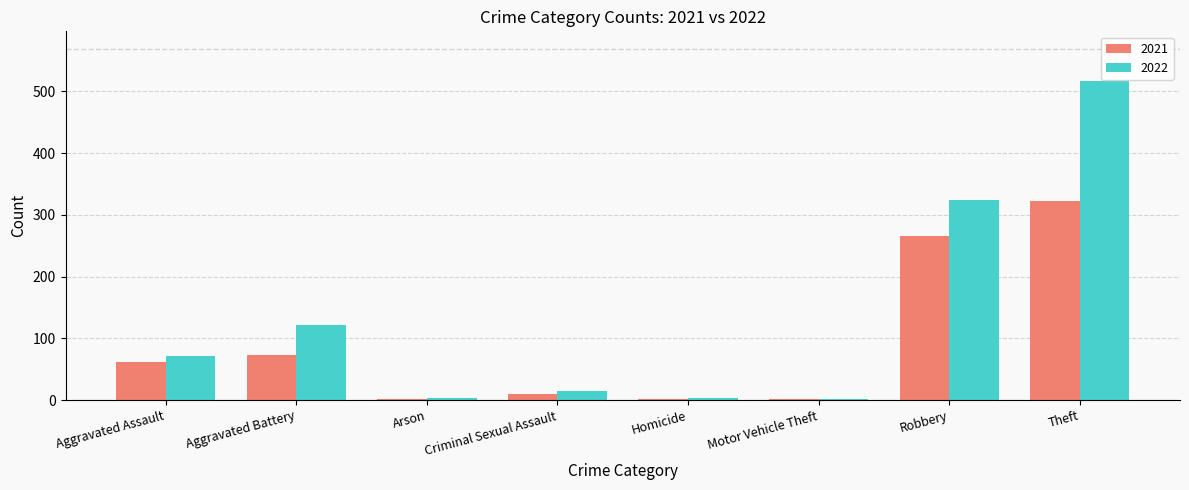

True or false: 2022 has a value of 142 at Robbery.

False